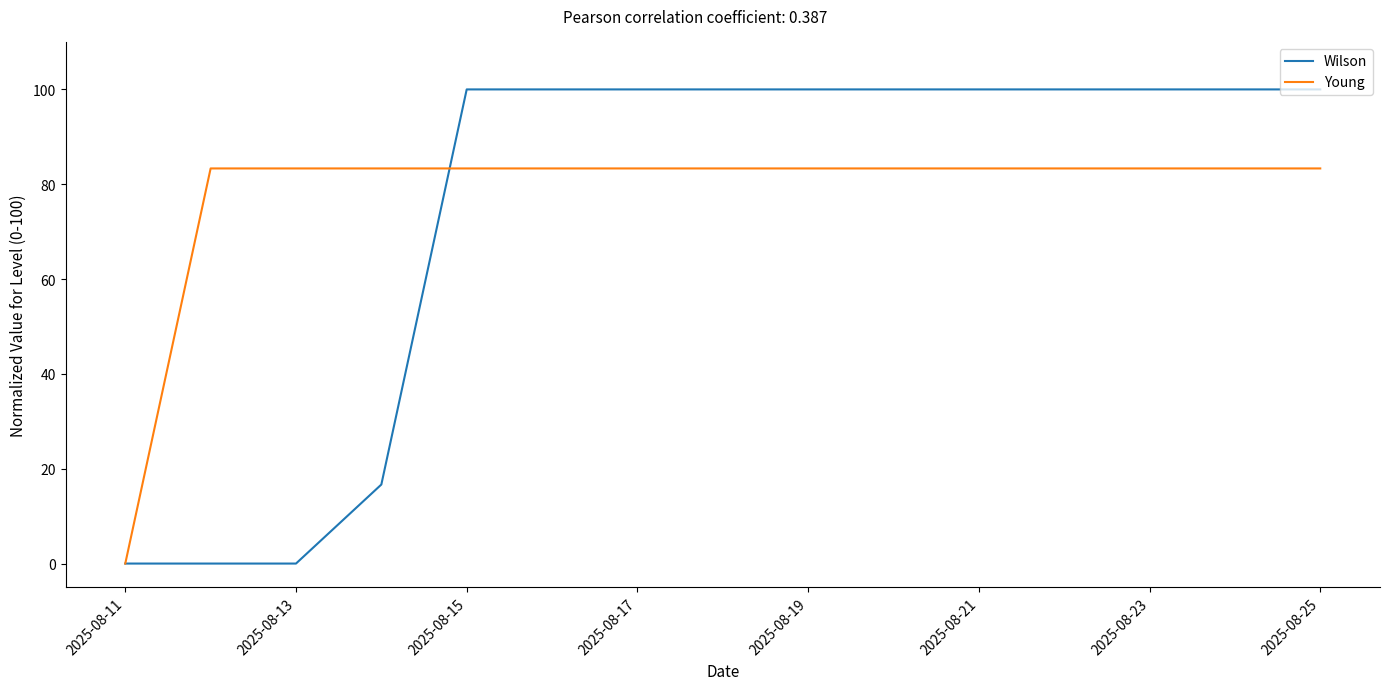

Which series has the largest total across all categories?

Young